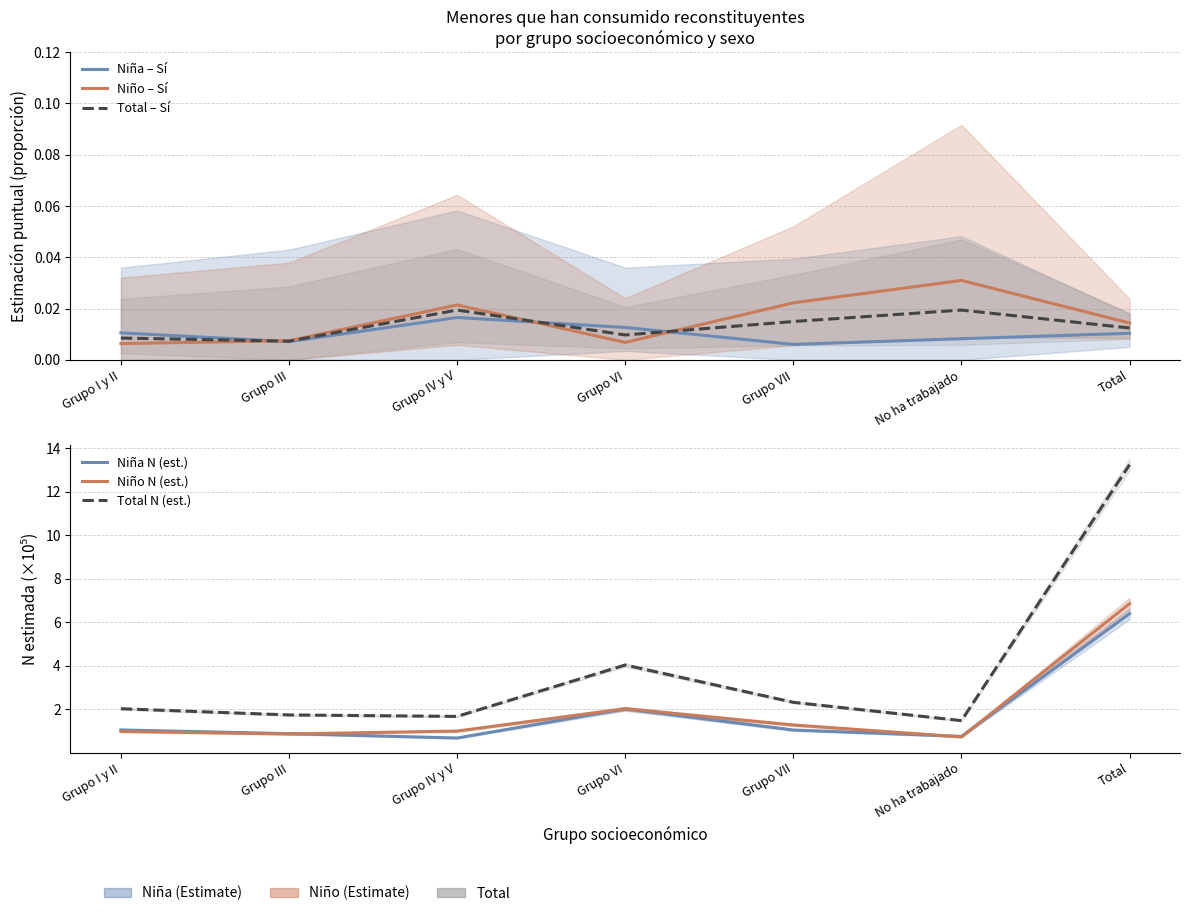

True or false: Niña N (est.) and Niño – Sí intersect in this chart.

False